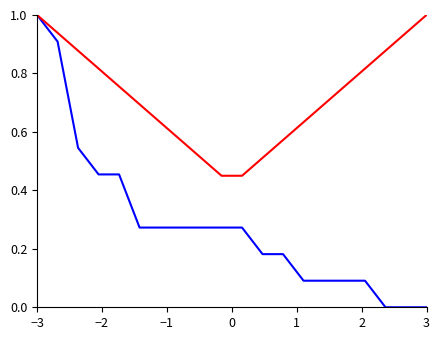

What is the maximum value shown in the chart?

1.0